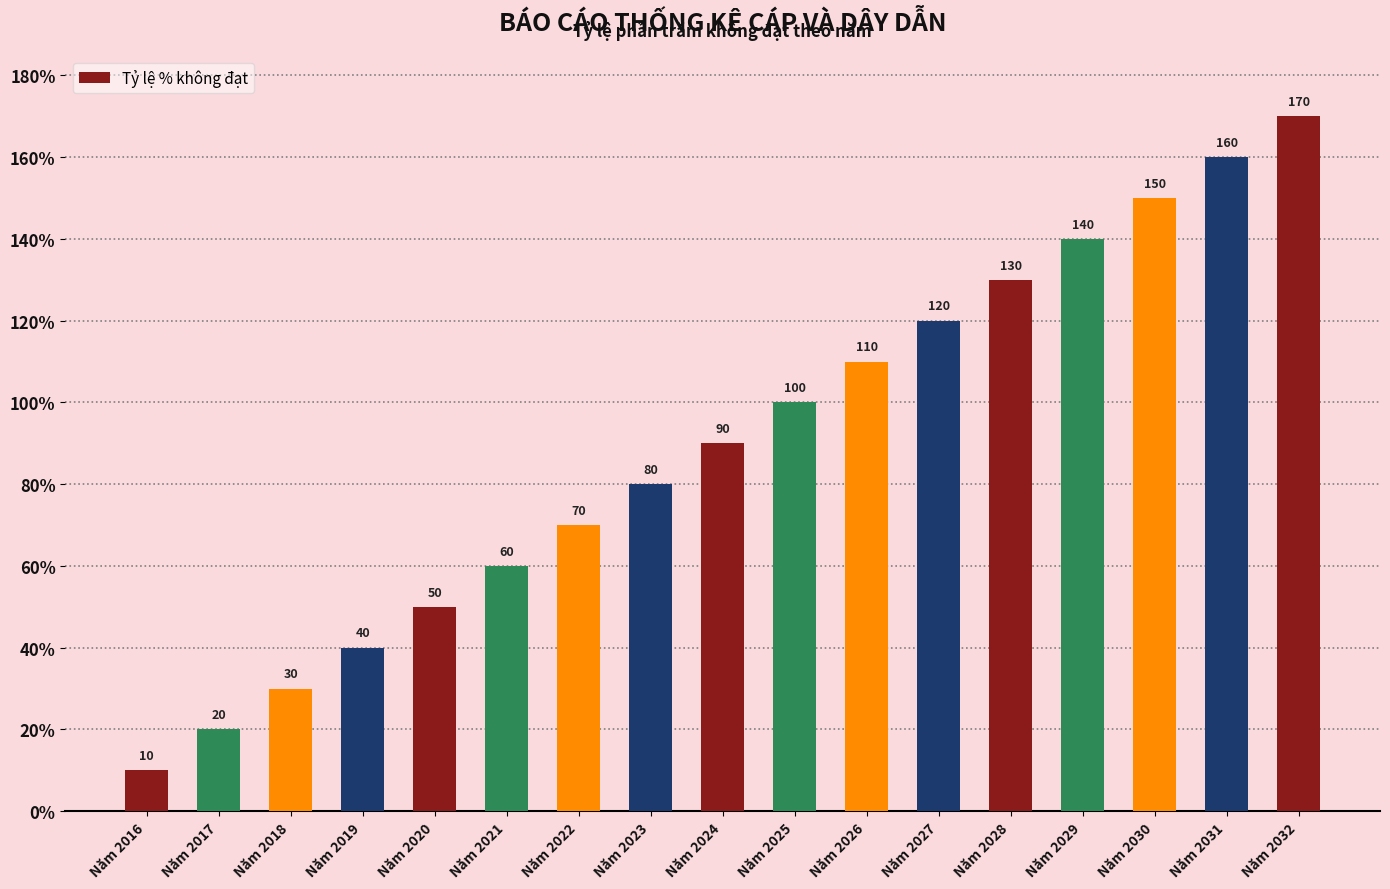

Count the number of data series in this chart.

1